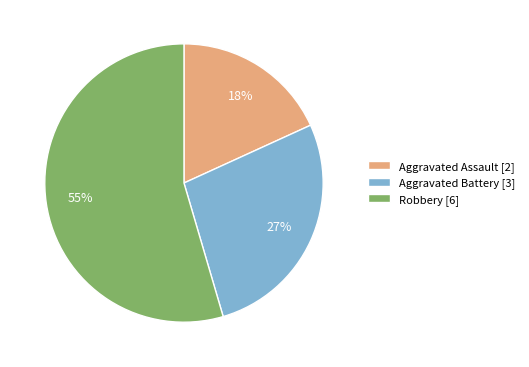

What is the majority slice?

Robbery